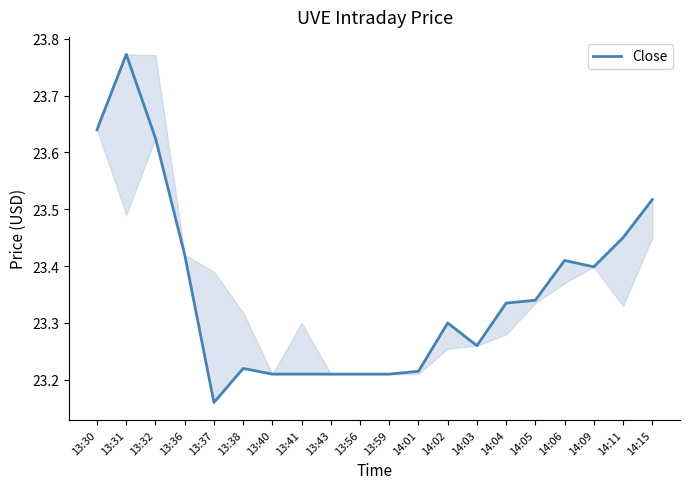

At which label is the value closest to 23?

13:37